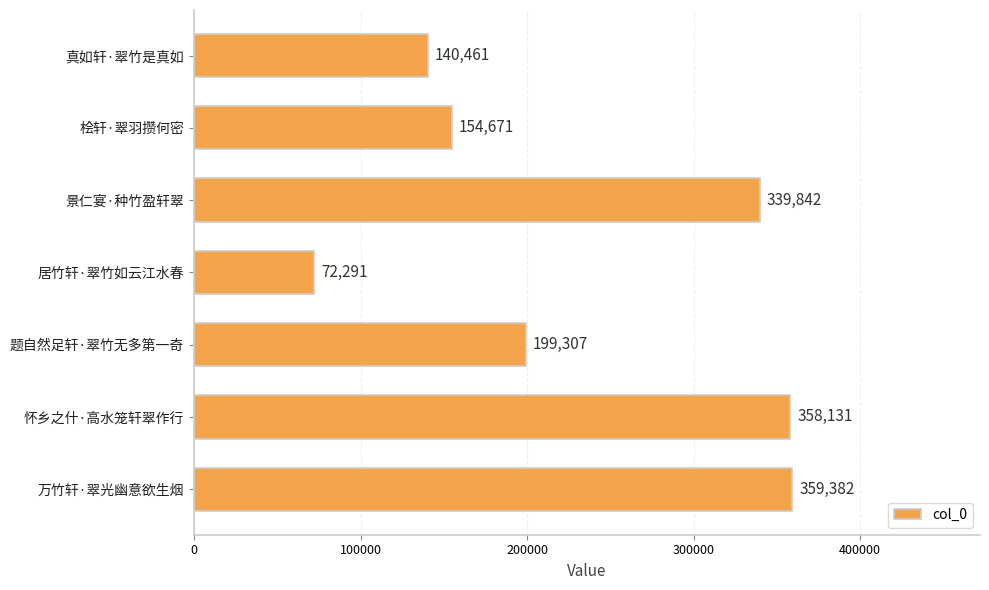

How many values are below 199307?

3